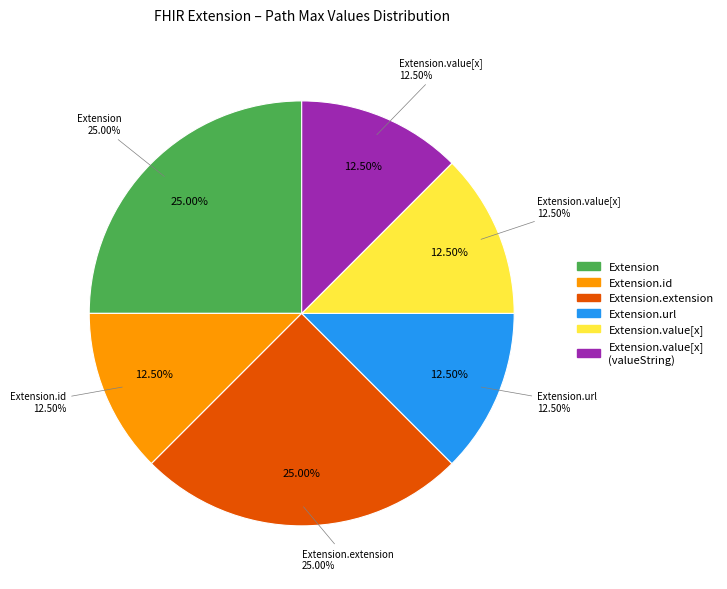

Is there any slice that represents more than half of the pie?

Yes